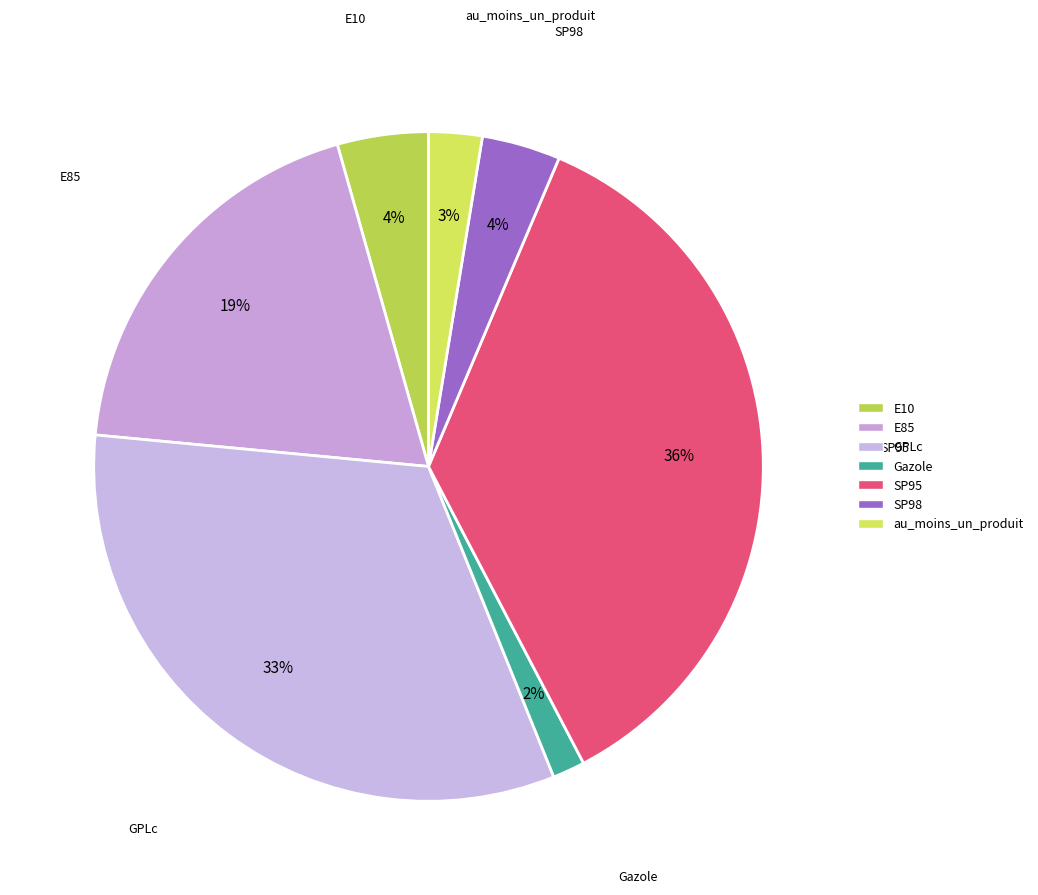

How many slices are in this pie chart?

7